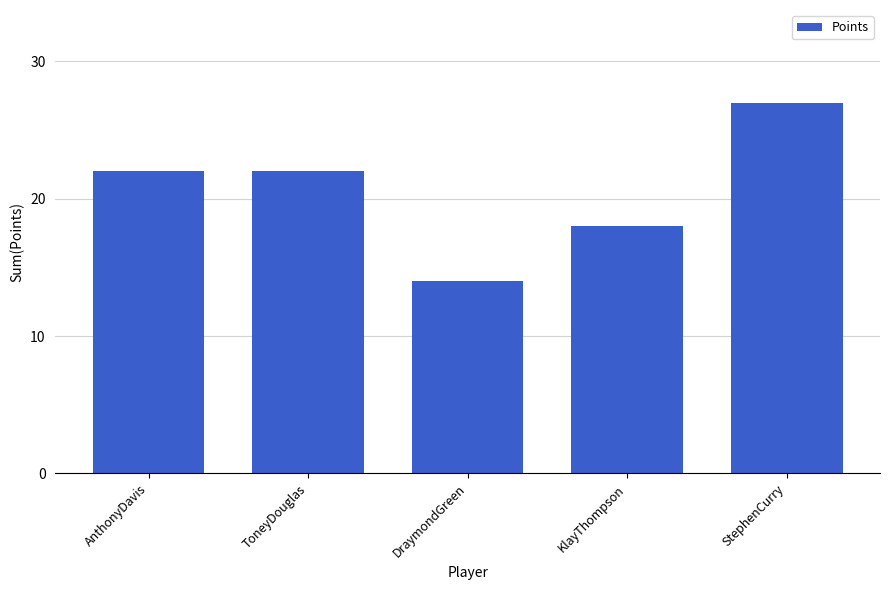

Reading left to right, list all the values displayed in this chart.

22	22	14	18	27